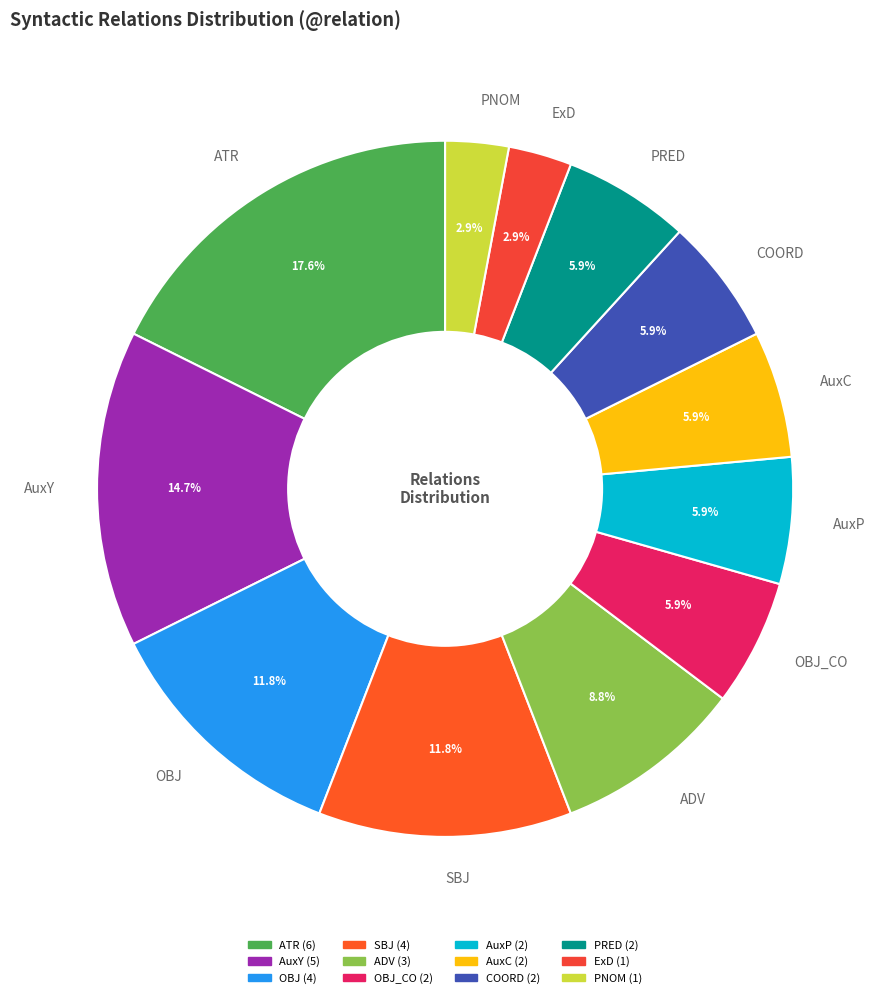

Count the number of slices in the pie.

12